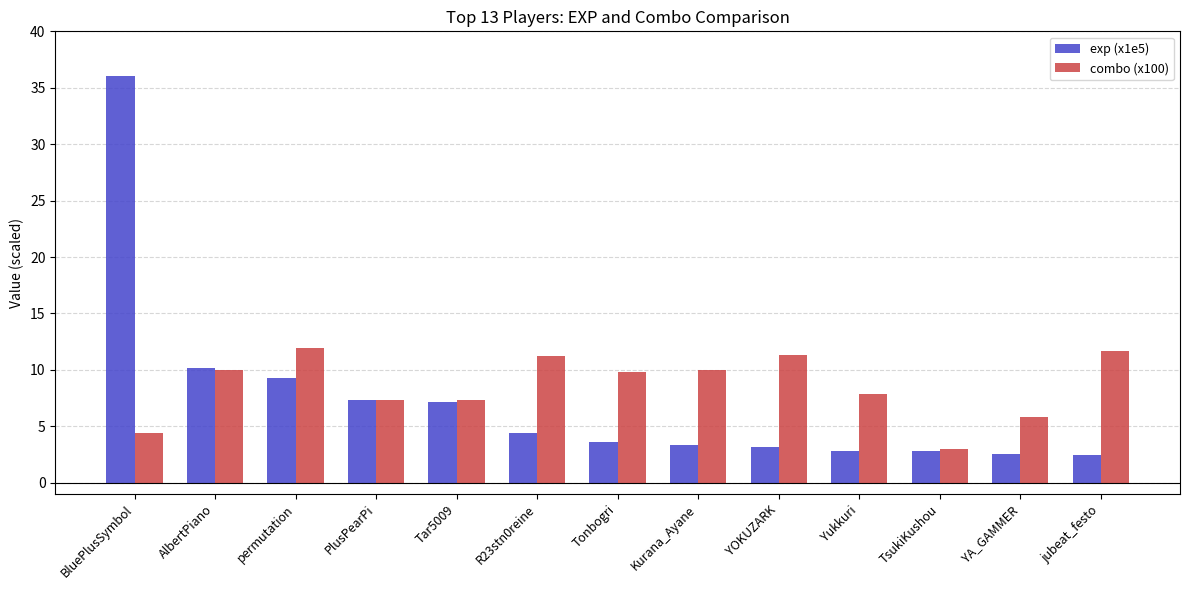

True or false: combo (x100) has a value of 10.0 at Kurana_Ayane.

True